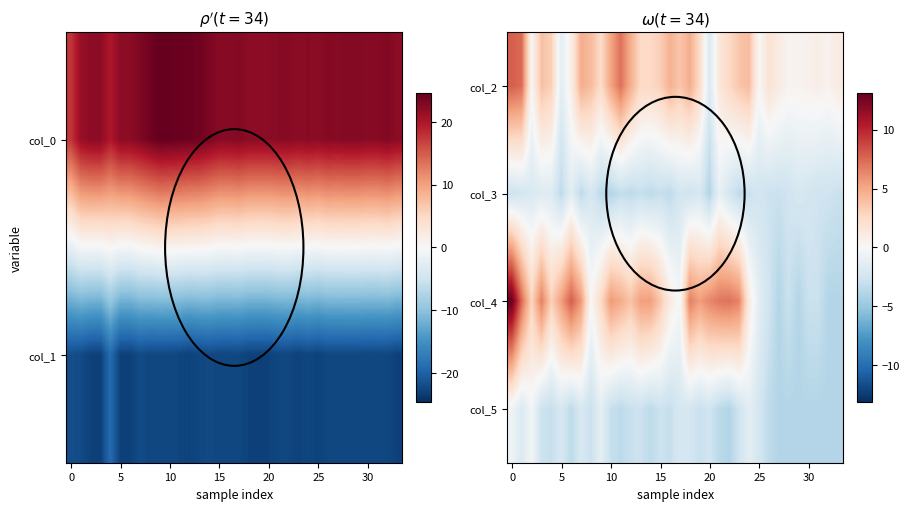

What is the difference between the highest and lowest values at 14?

8.9